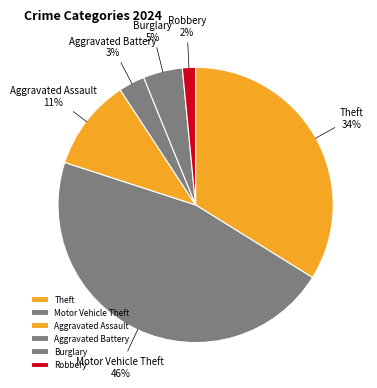

The Theft slice represents 25% of the pie. True or false?

False